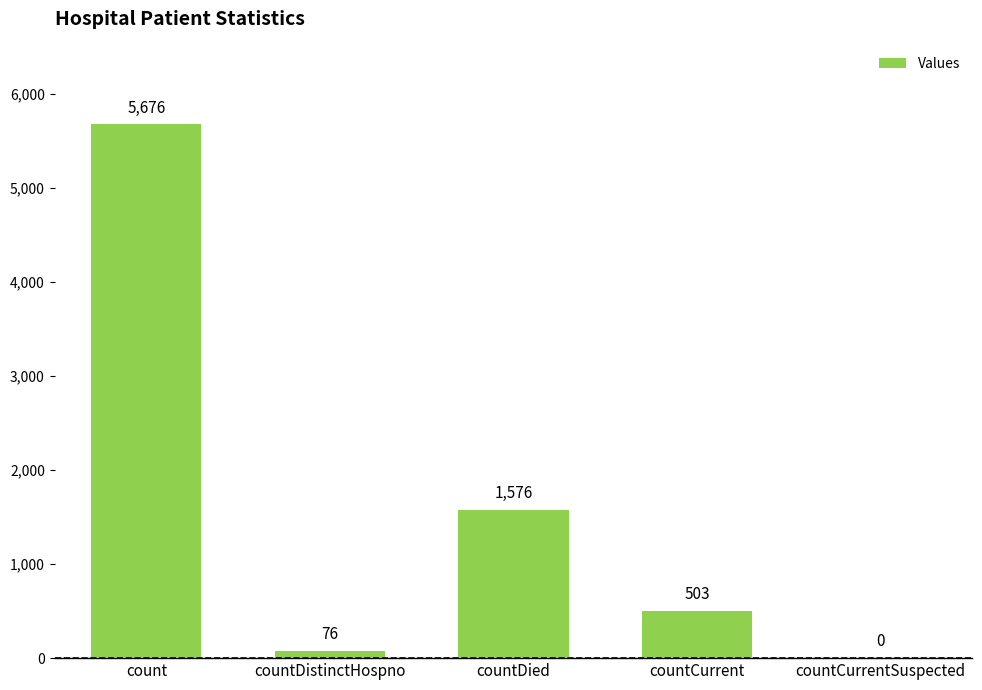

What is the maximum value shown in the chart?

5676